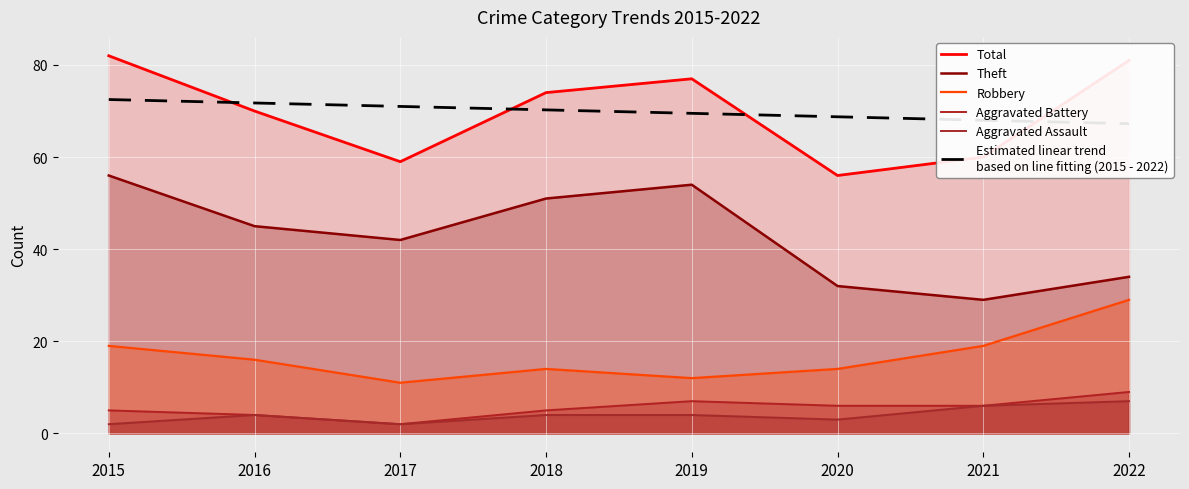

What is the difference between the highest and lowest values at 2022?

74